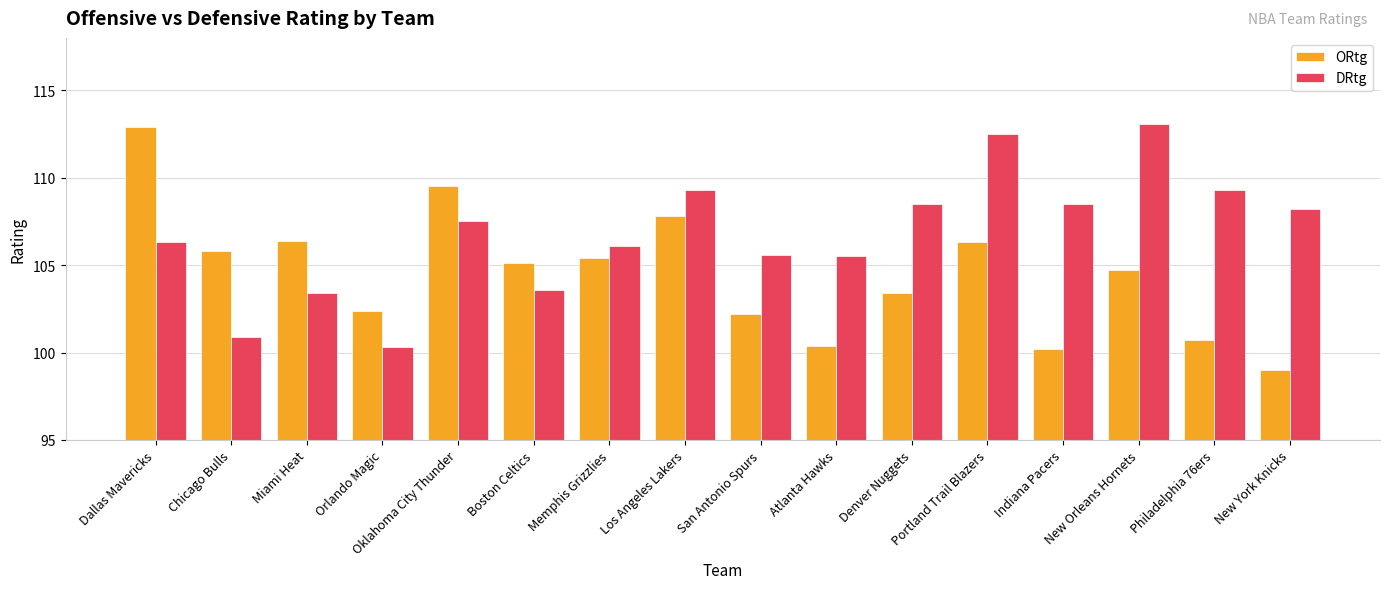

How many values in the ORtg series exceed 105?

8